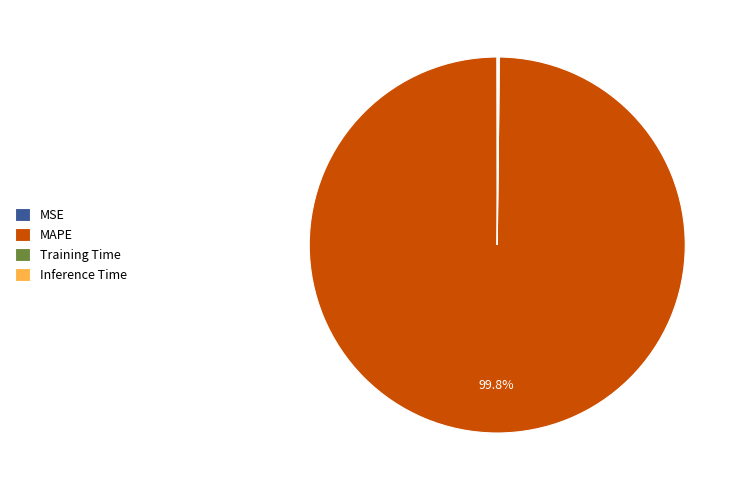

Which category has the biggest portion of the pie?

MAPE